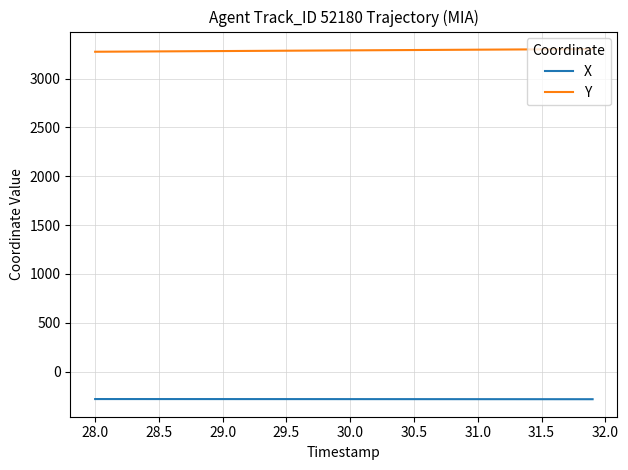

What is the minimum value for X?

-282.4